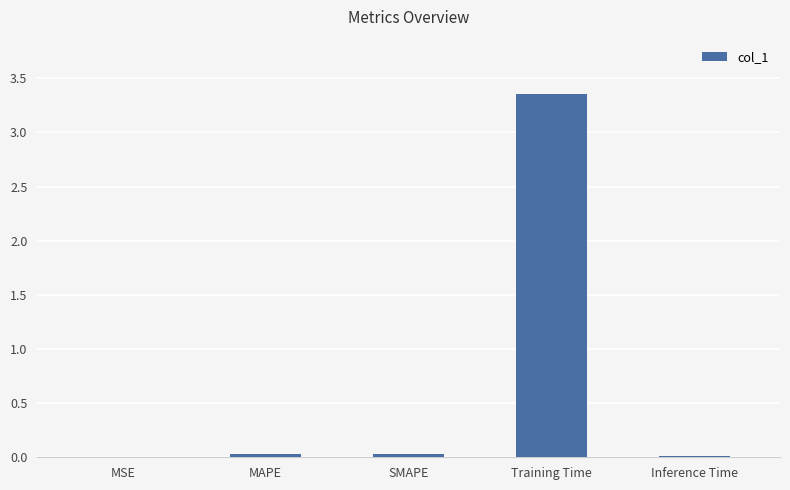

Which category has the highest value across all series?

Training Time